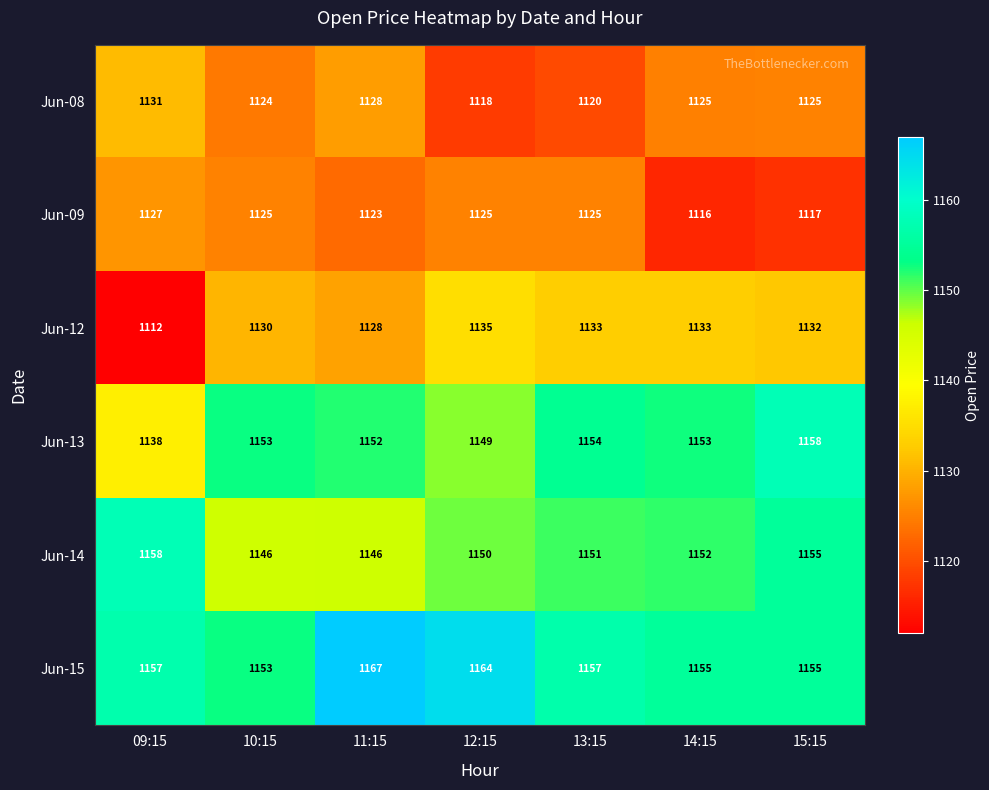

What is the difference between the second highest and second lowest values in the Jun-12 series?

5